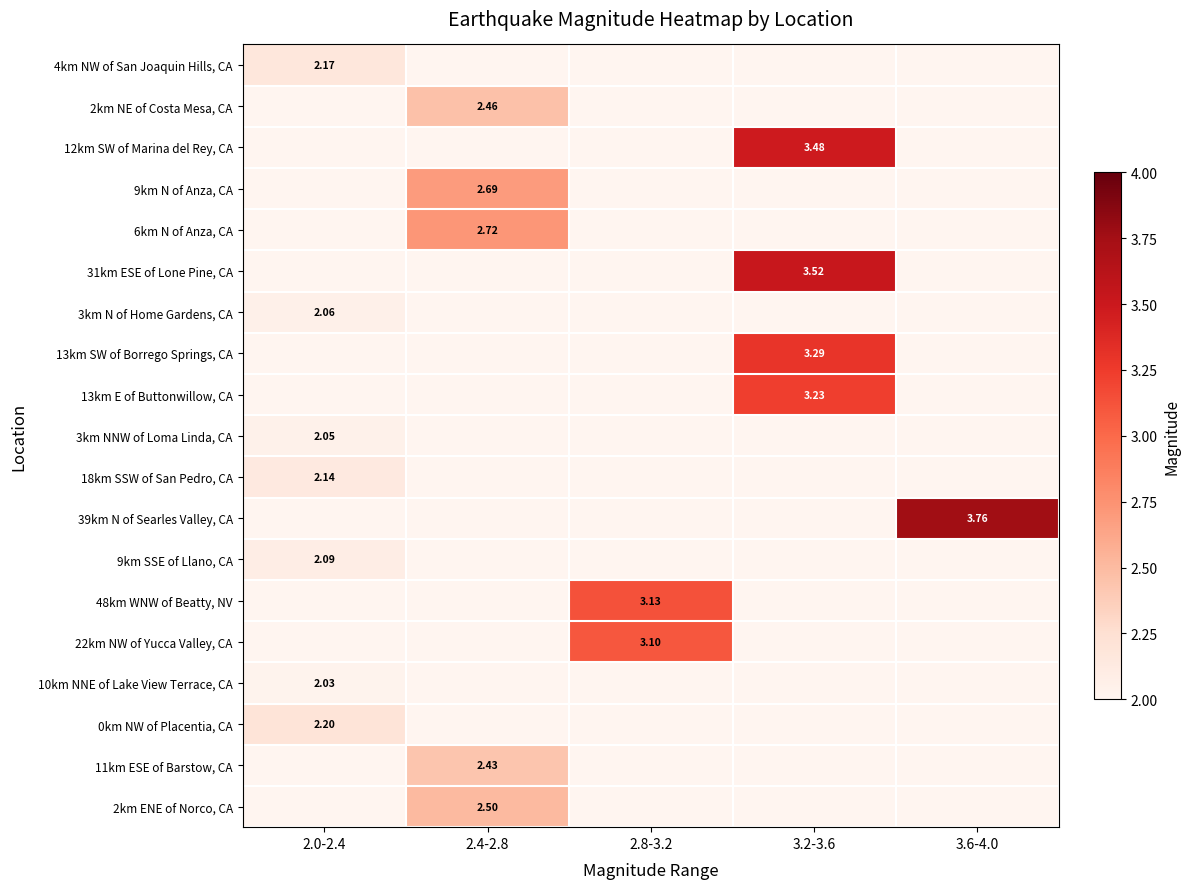

What is the average value of the 3km NNW of Loma Linda, CA series?

0.4